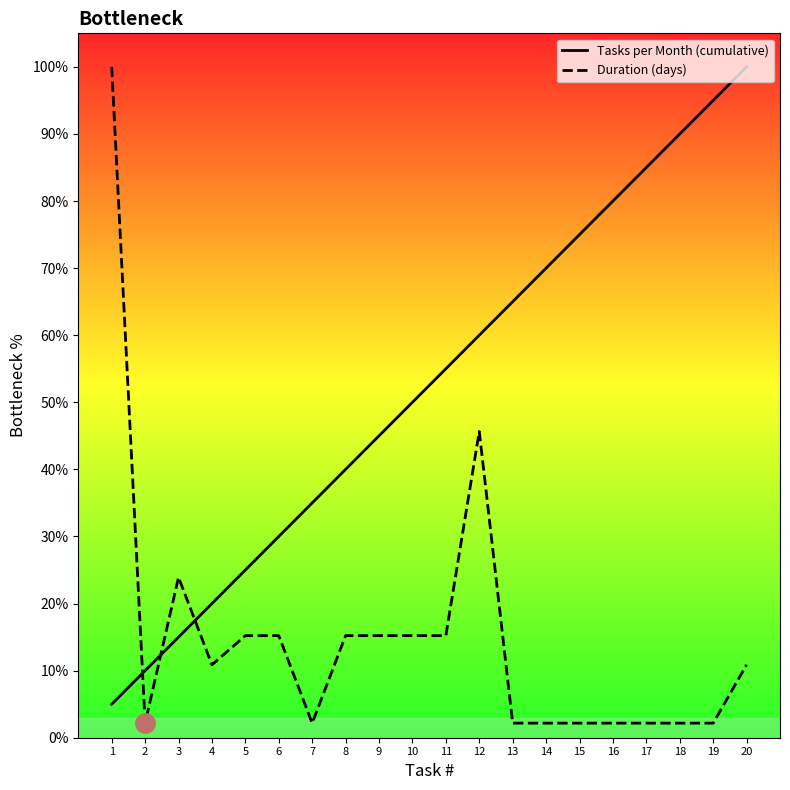

How many categories are shown in the chart?

20